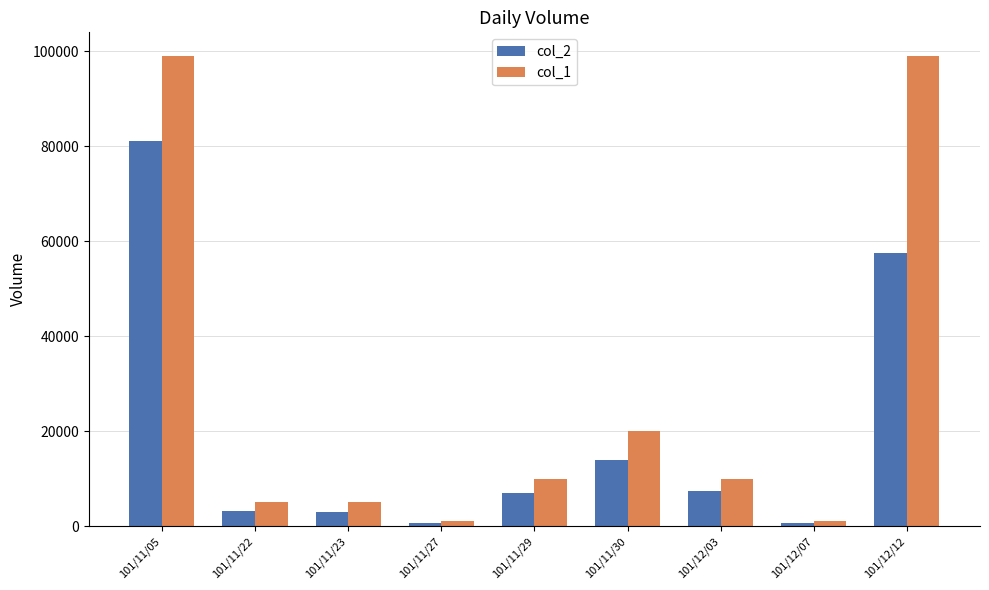

List the series in order of their overall mean, lowest first.

col_2, col_1